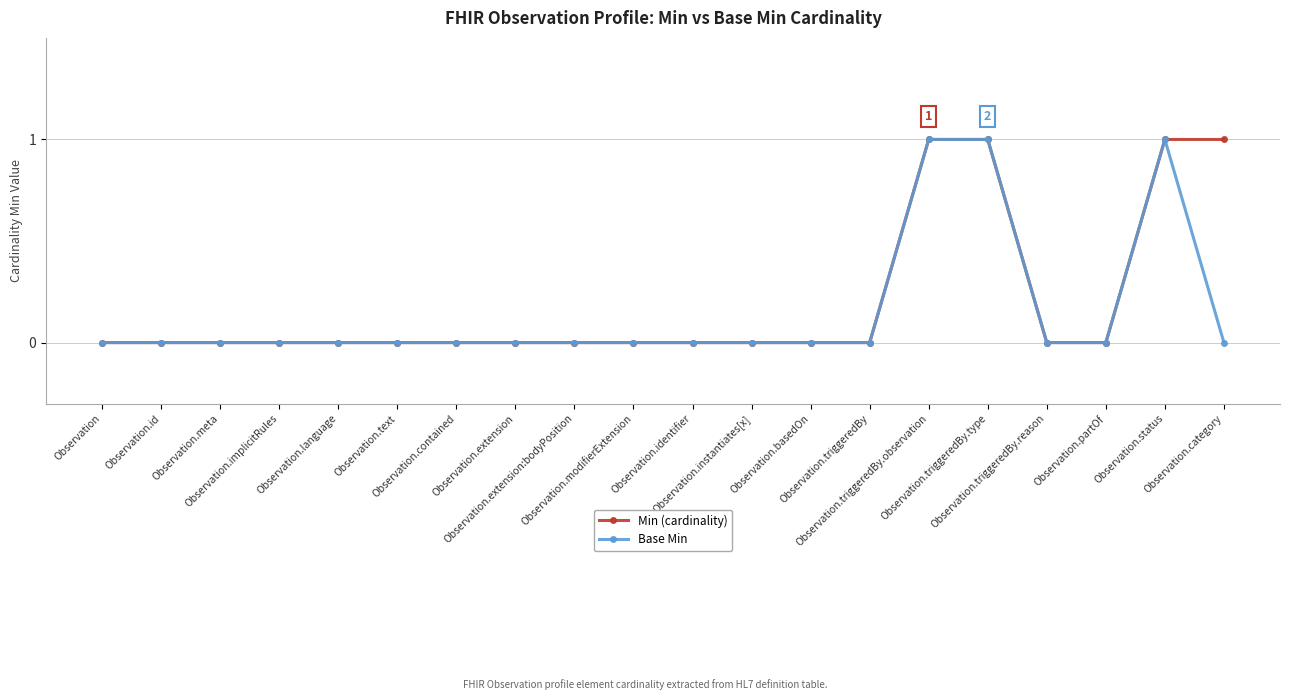

Reading right to left, what are all the values shown in this chart?

Min (cardinality): 1	1	0	0	1	1	0	0	0	0	0	0	0	0	0	0	0	0	0	0
Base Min: 0	1	0	0	1	1	0	0	0	0	0	0	0	0	0	0	0	0	0	0